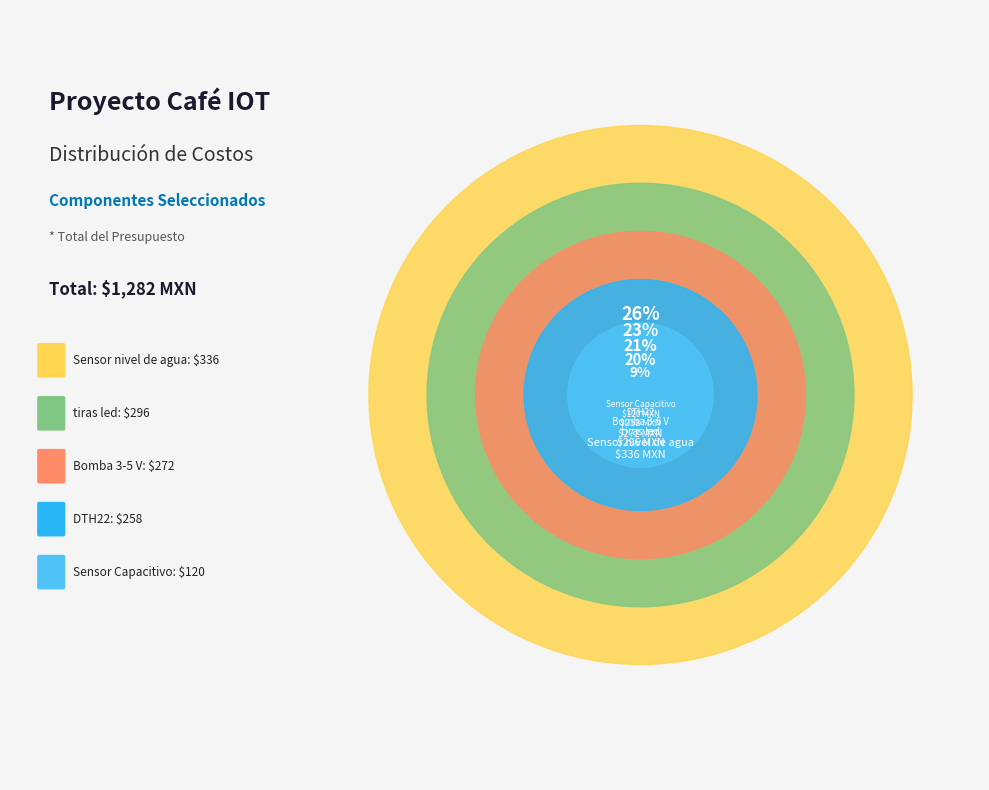

What percentage is the Sensor Capacitivo slice, to the nearest percent?

9%